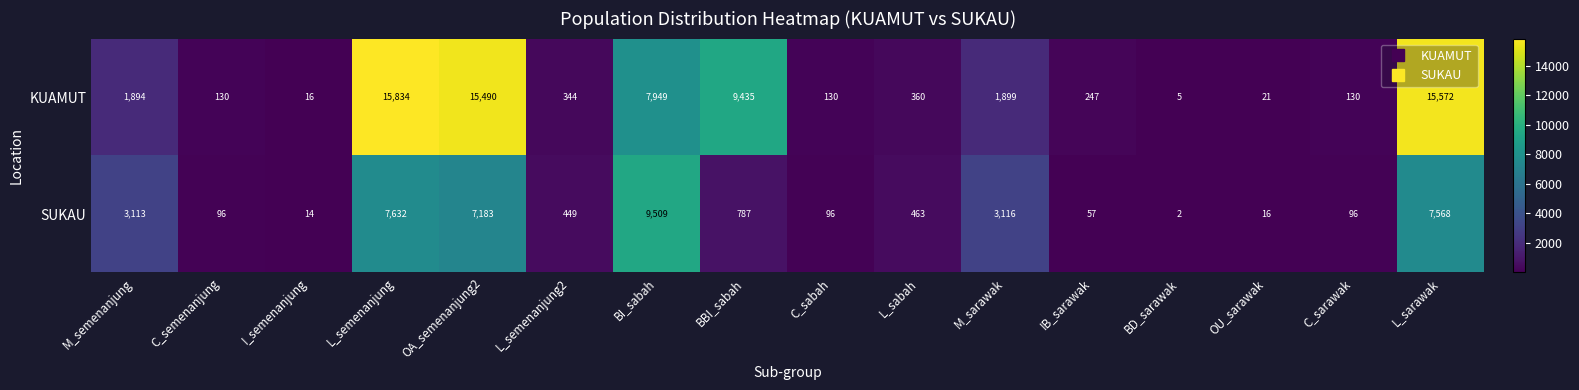

Is the value of SUKAU at OA_semenanjung2 greater than the value of KUAMUT at M_sarawak?

Yes